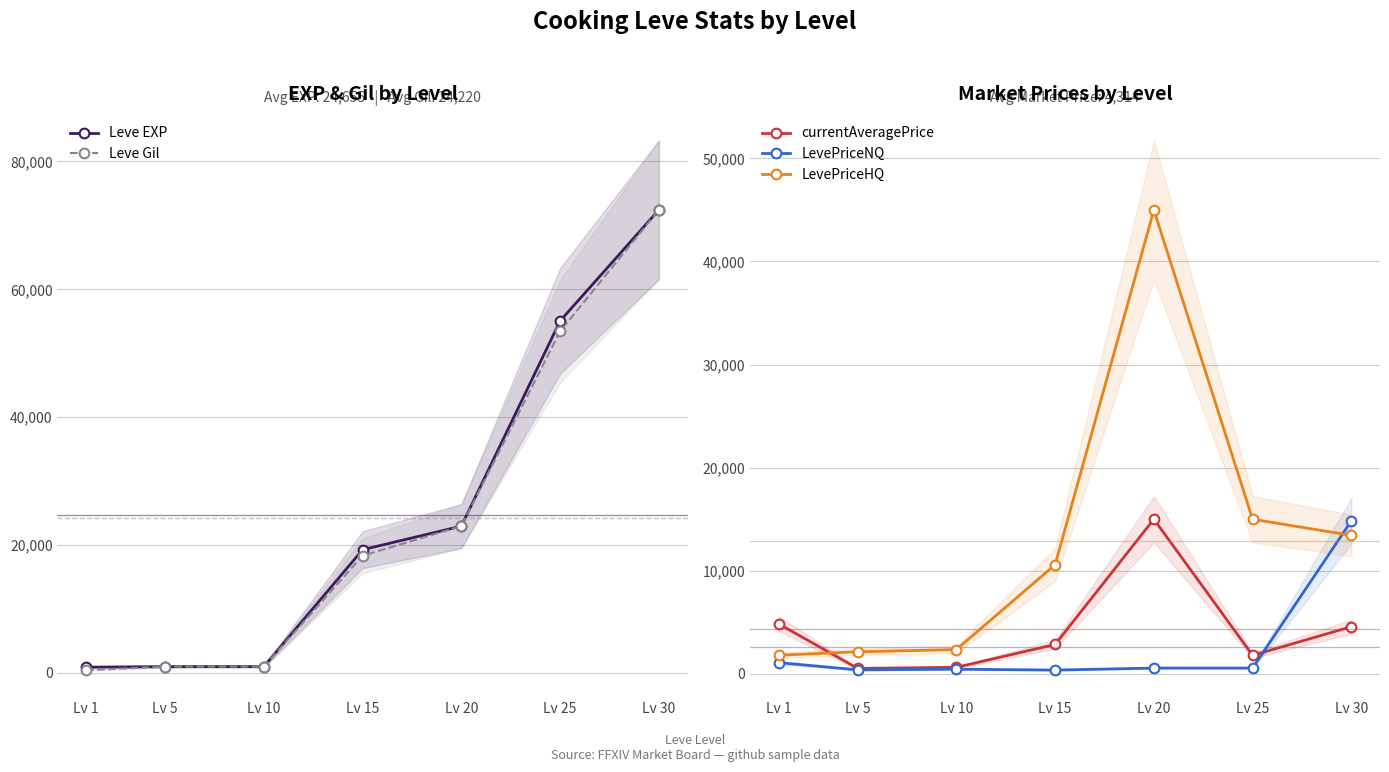

Is the value of Leve Gil at Lv 25 greater than the value of currentAveragePrice at Lv 10?

Yes